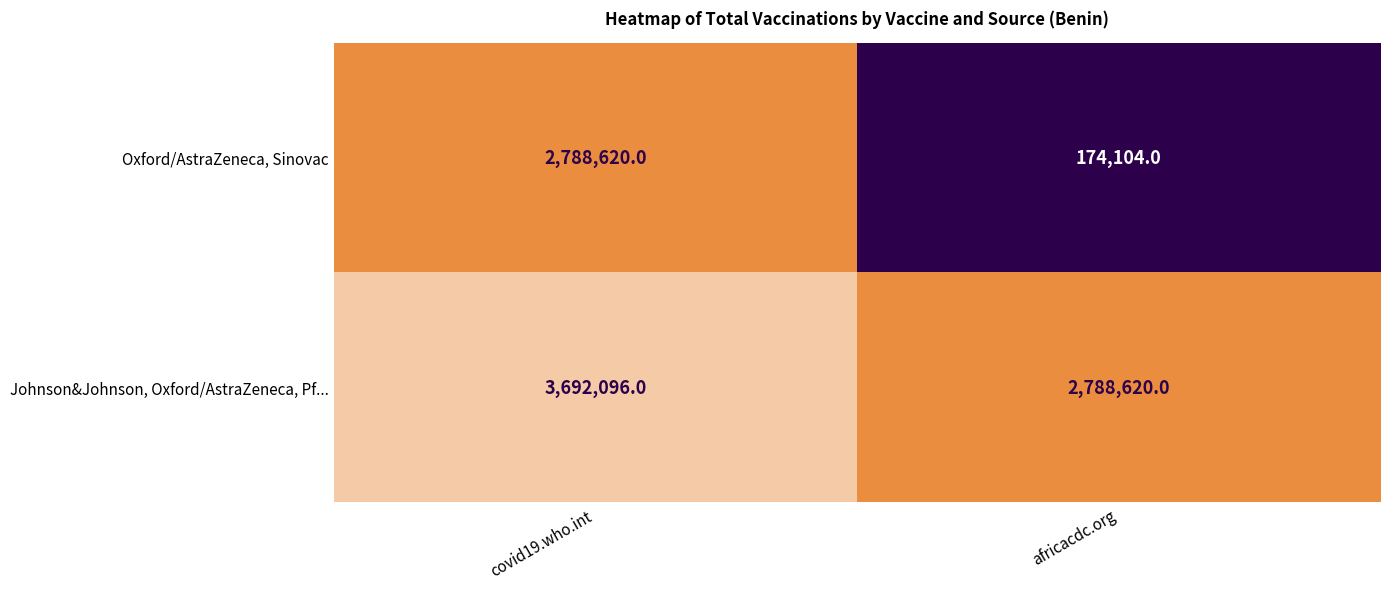

At how many categories does at least one series exceed 239662?

2